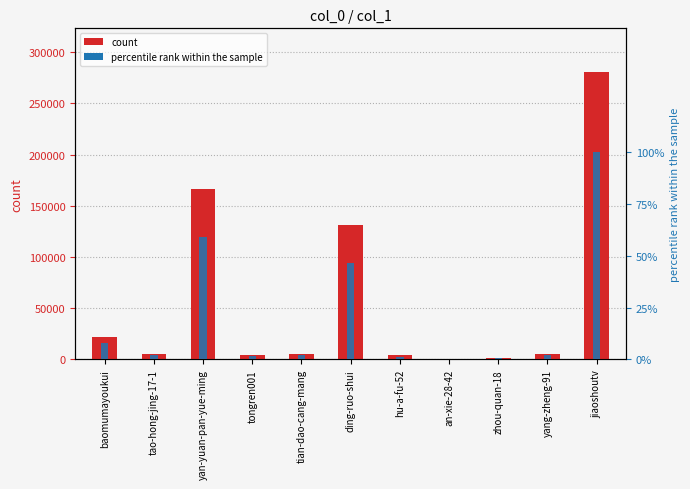

The value of col_1 at baomumayoukui is 22165.0. True or false?

True